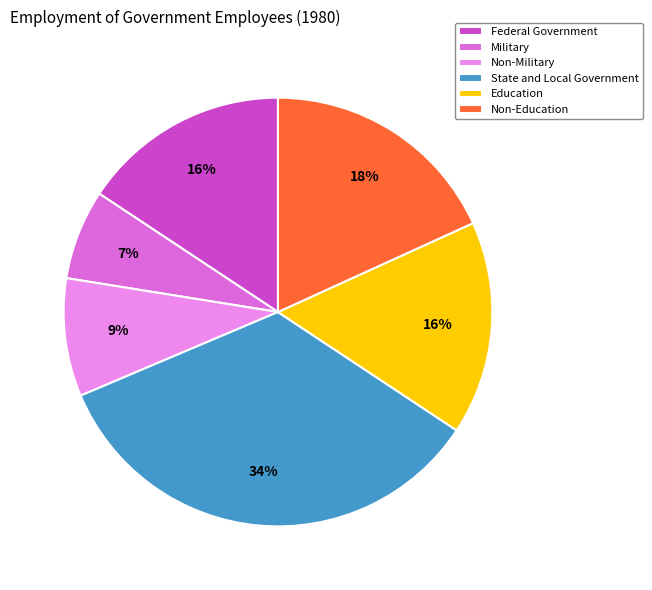

The State and Local Government slice represents 34% of the pie. True or false?

True